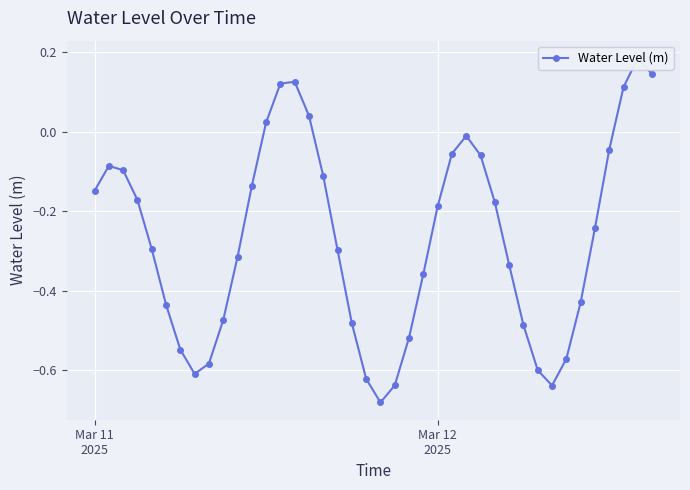

What is the average value?

-0.3